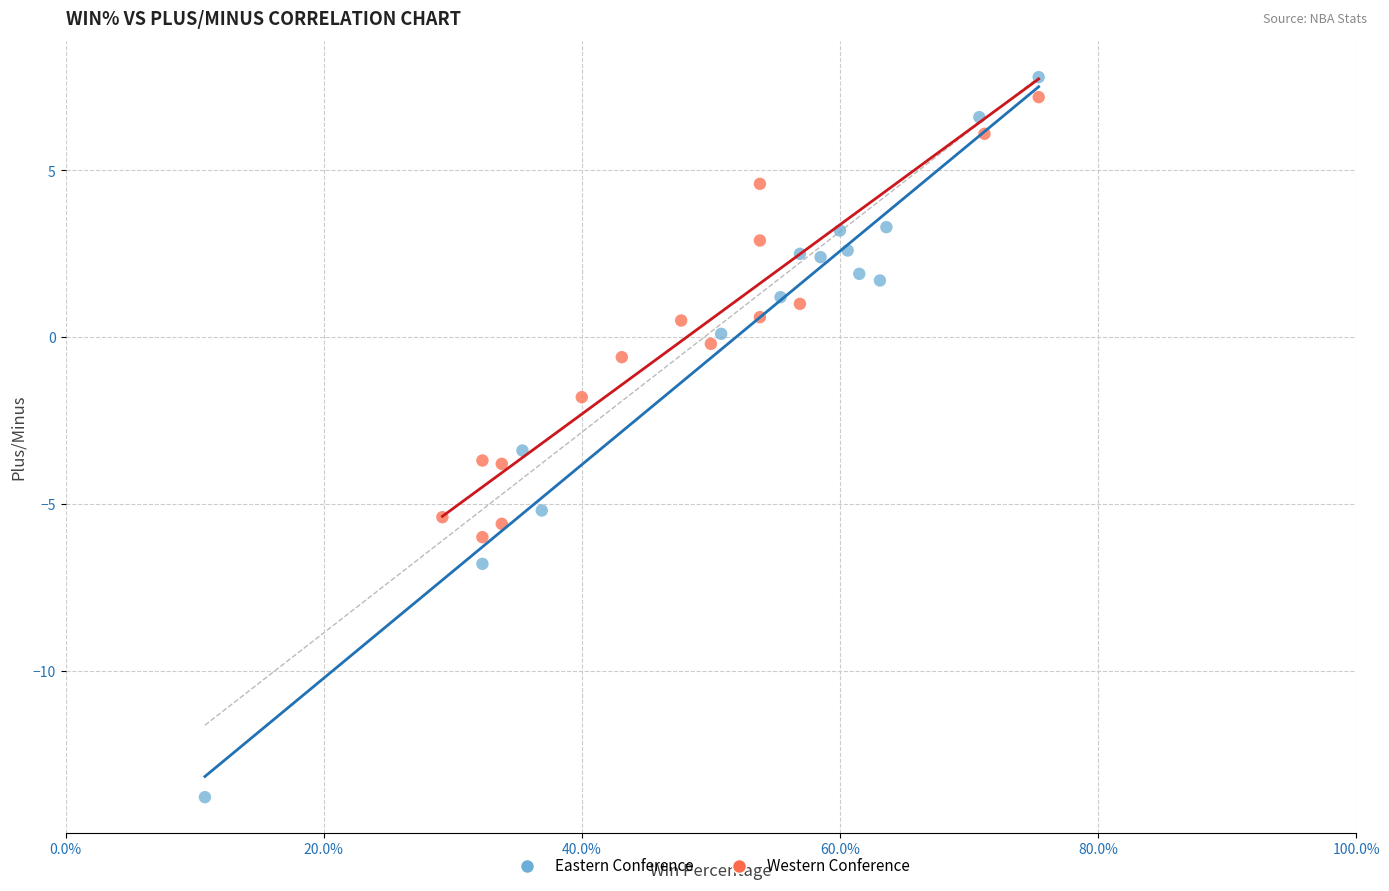

What are all the series names shown in the legend?

Eastern Conference, Western Conference